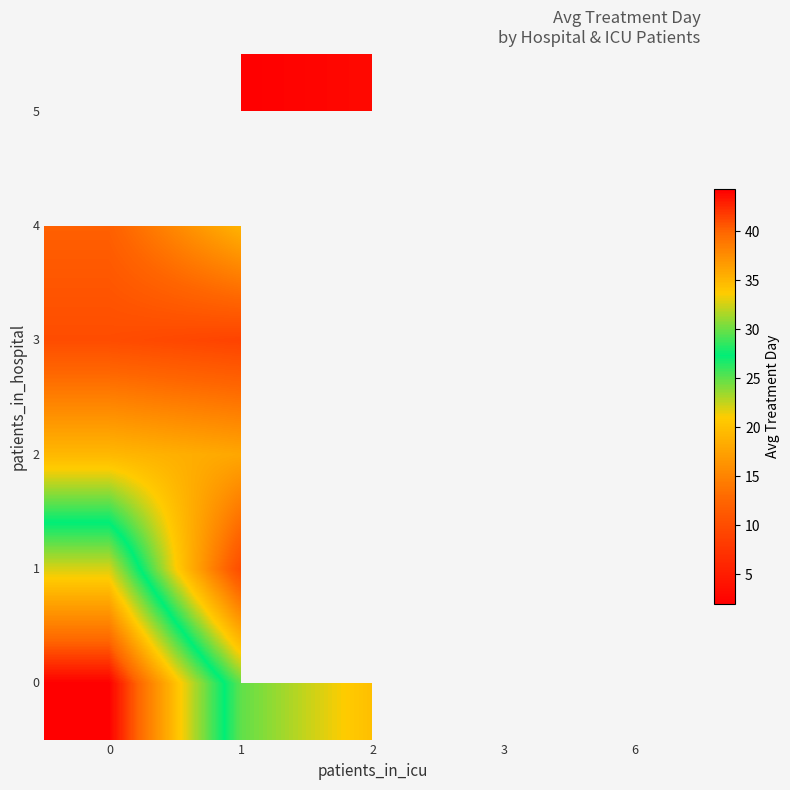

What is the highest value of the 0 series?

44.3